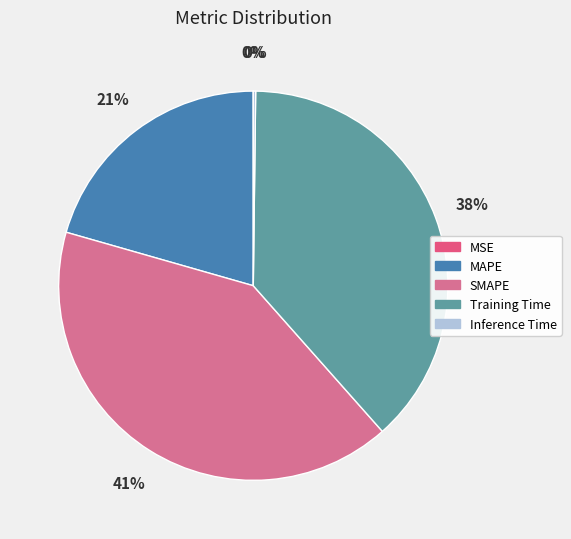

Which category has the biggest portion of the pie?

SMAPE